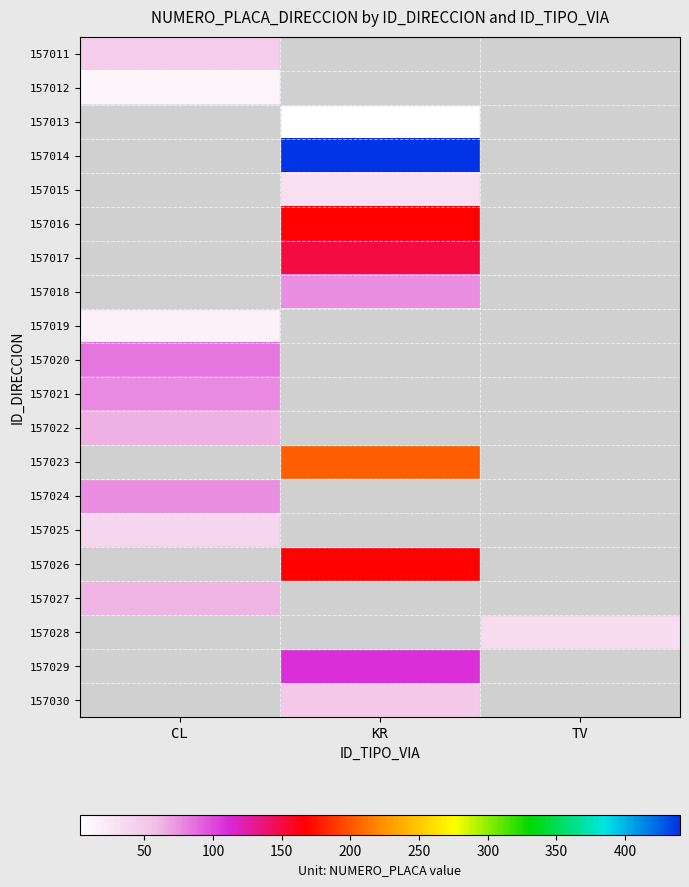

True or false: 157011 has a value of 81.5 at CL.

False